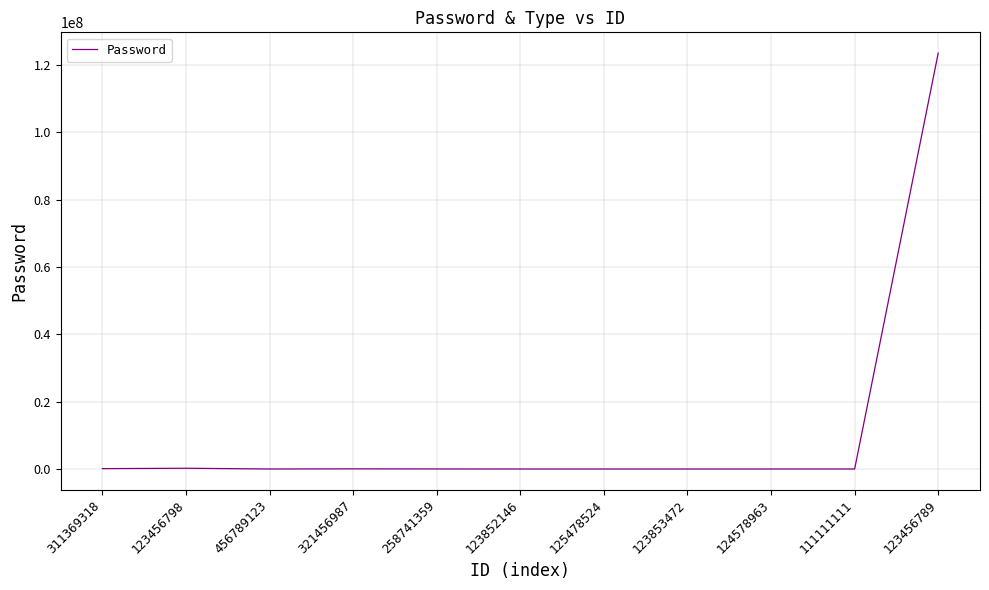

The chart shows a value of 111111 at 311369318. True or false?

True